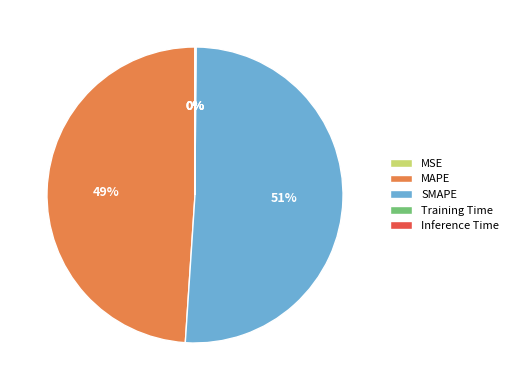

To the nearest percent, what is the average slice percentage?

20%